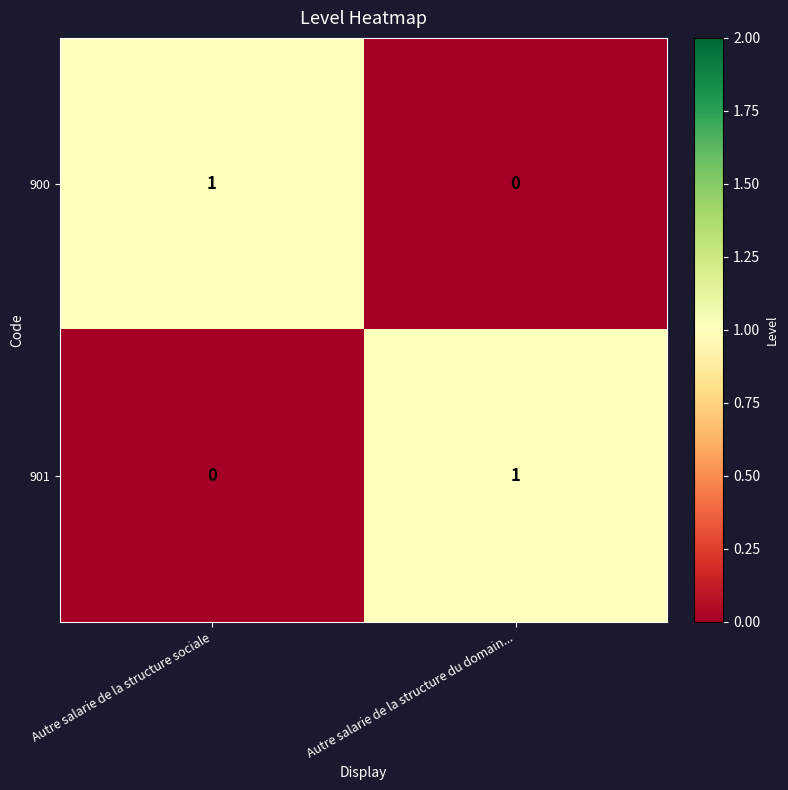

At which label is 900 closest to 0?

Autre salarie de la structure du domain...